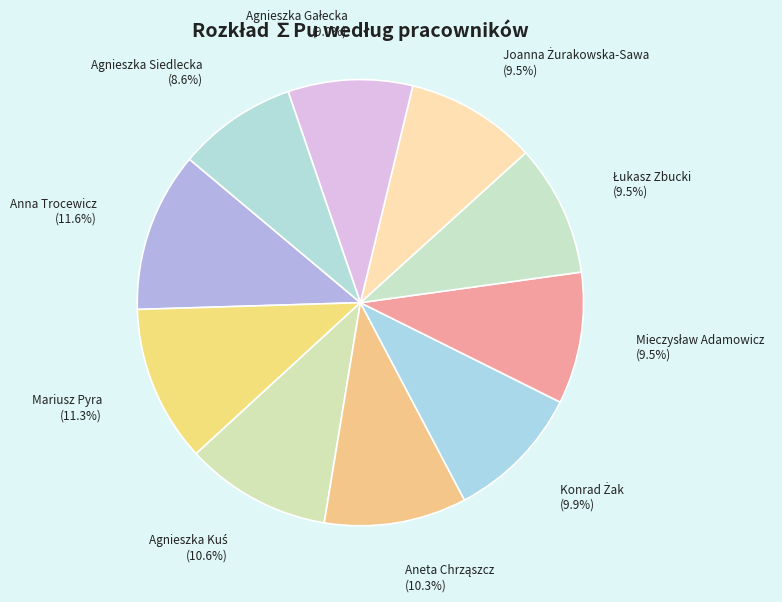

How many slices are in this pie chart?

10